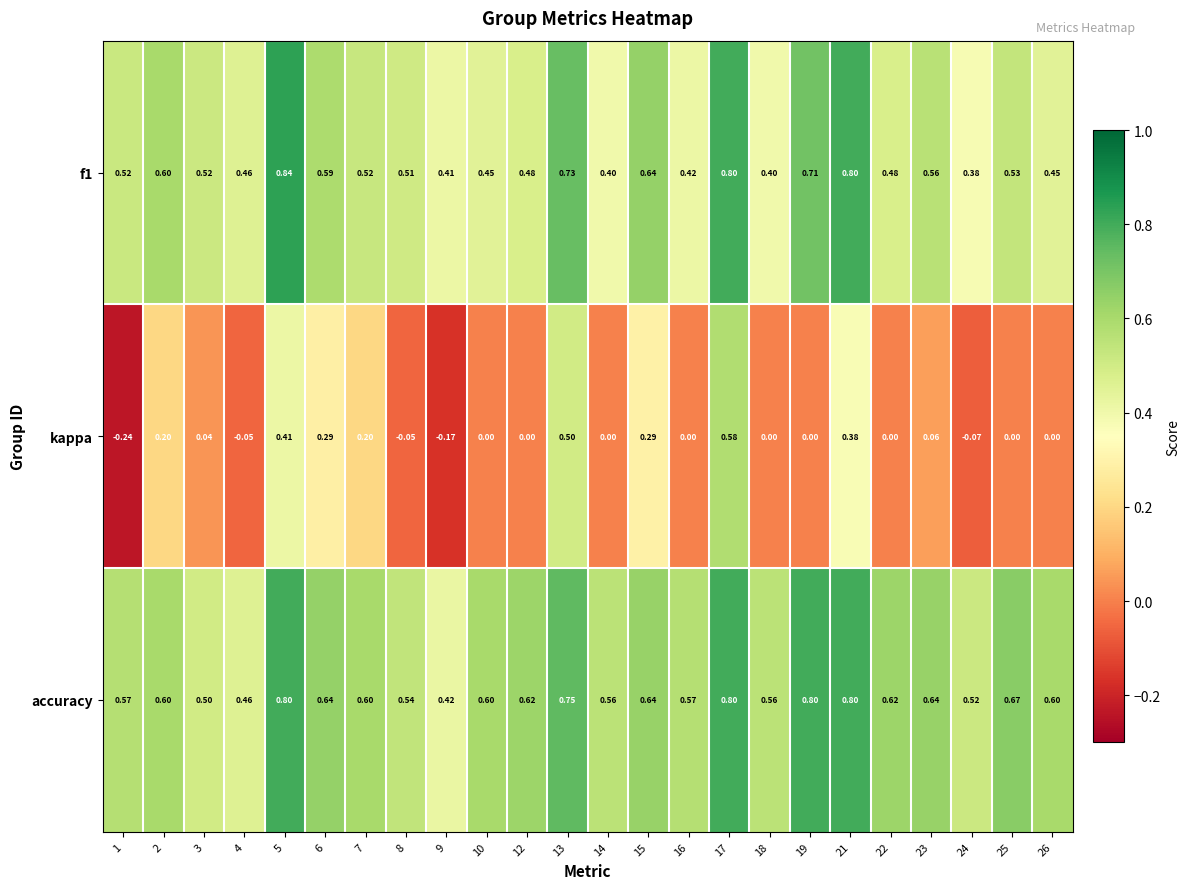

Is the value of kappa at 4 greater than the value of accuracy at 15?

No